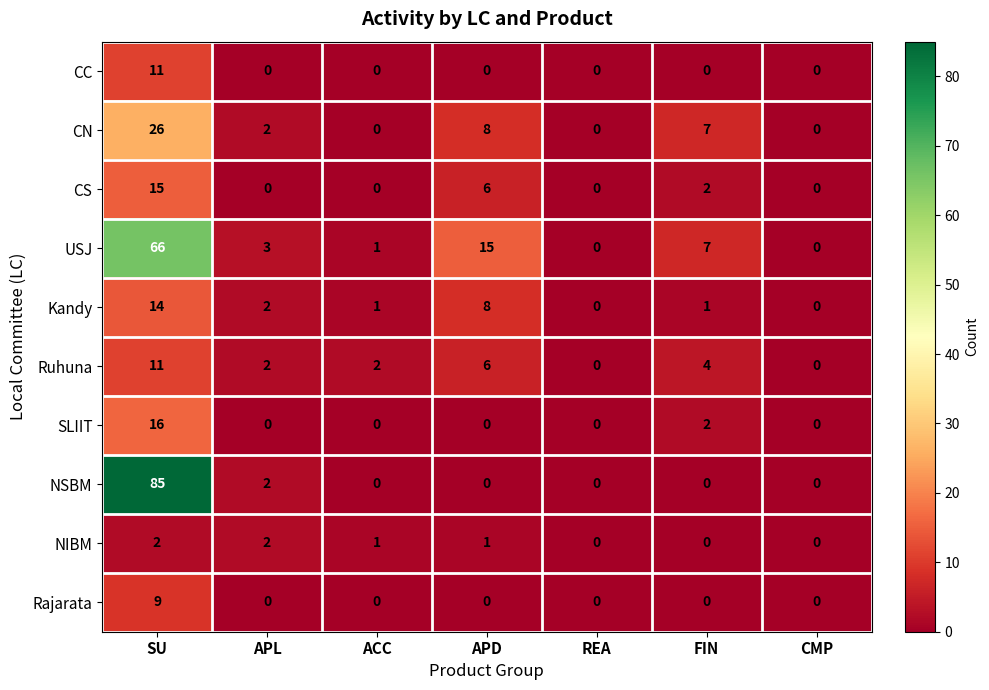

Read the CN value at APD, to the nearest 5.

10